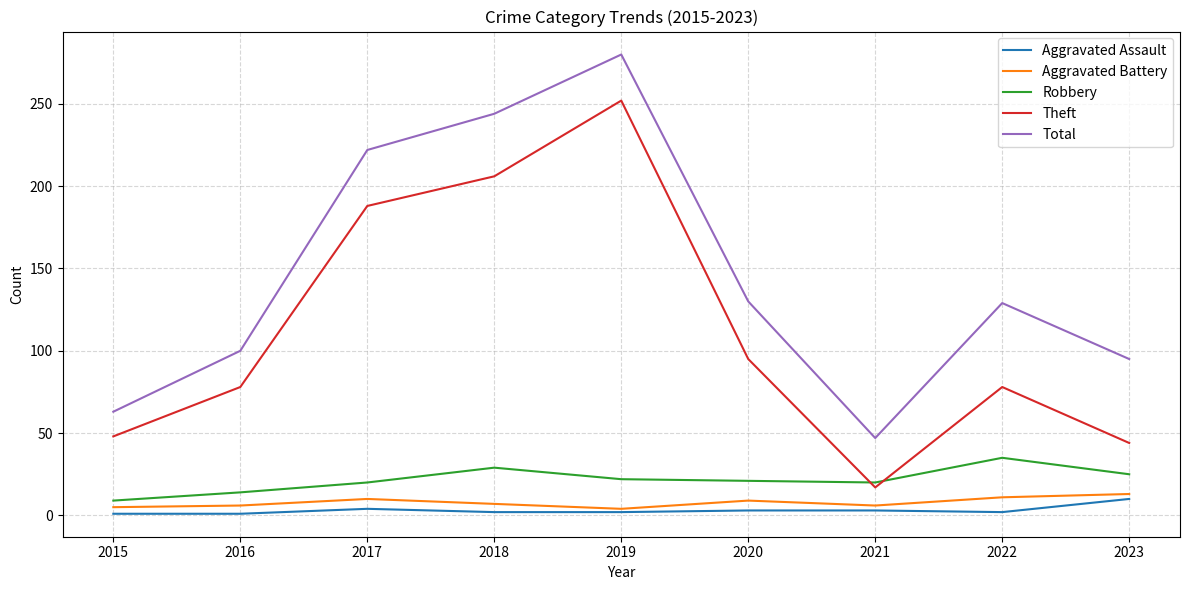

Which series has the largest total across all categories?

Total